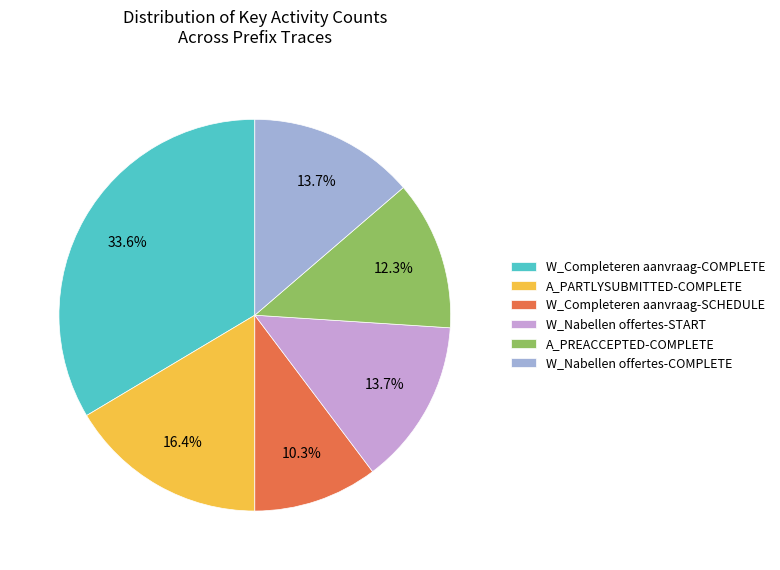

What is the largest slice in the pie chart?

W_Completeren aanvraag-COMPLETE